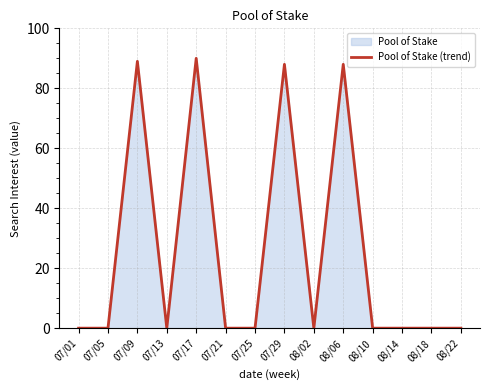

How many points are lower than both their immediate neighbors (excluding endpoints)?

2